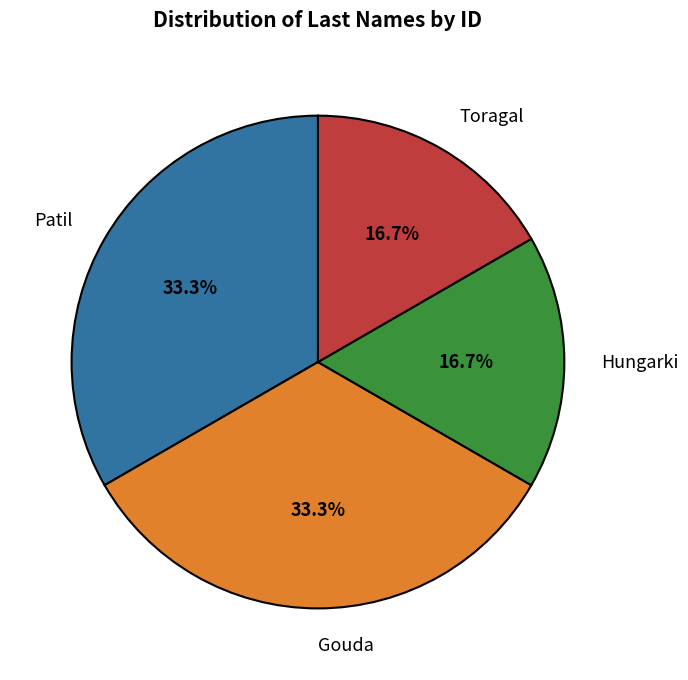

Does any single category account for the majority?

No